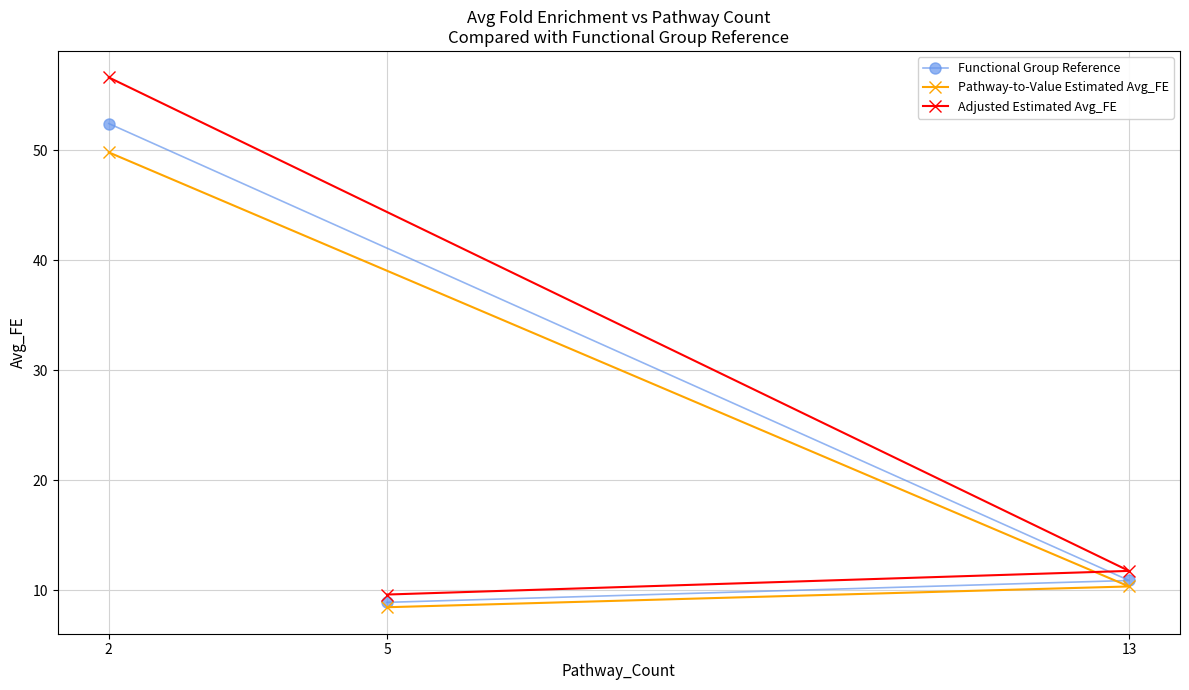

Between 2 and 5, which series saw the biggest shift?

Adjusted Estimated Avg_FE